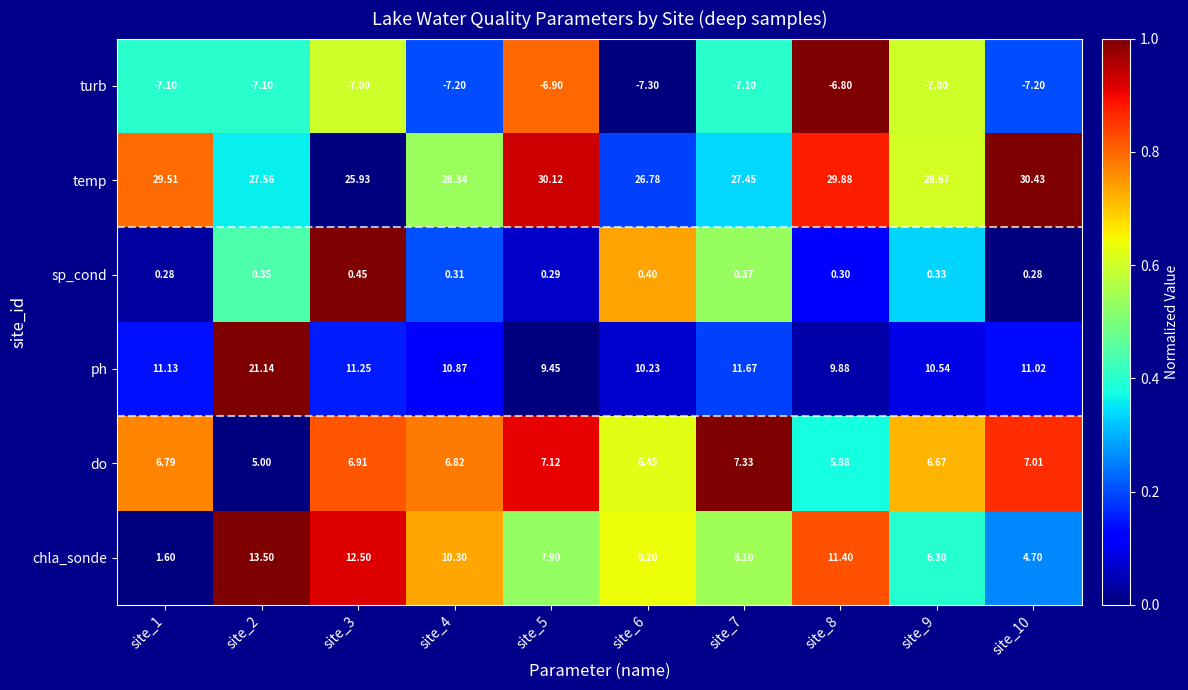

What is the maximum value shown in the chart?

30.4